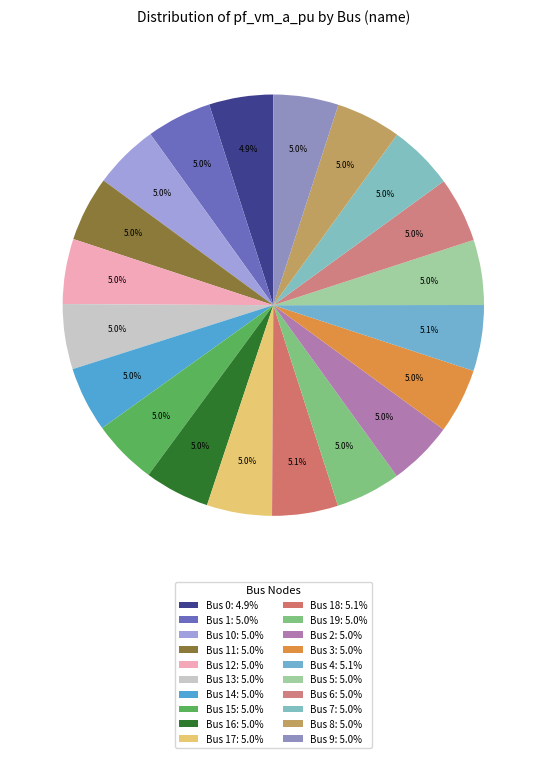

Count the number of slices in the pie.

20